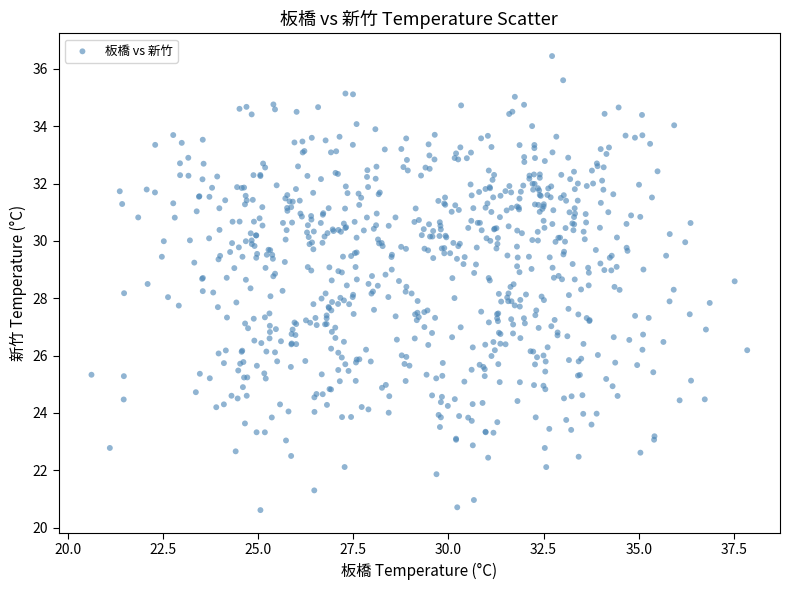

What is the range of Y values (max minus min)?

15.8